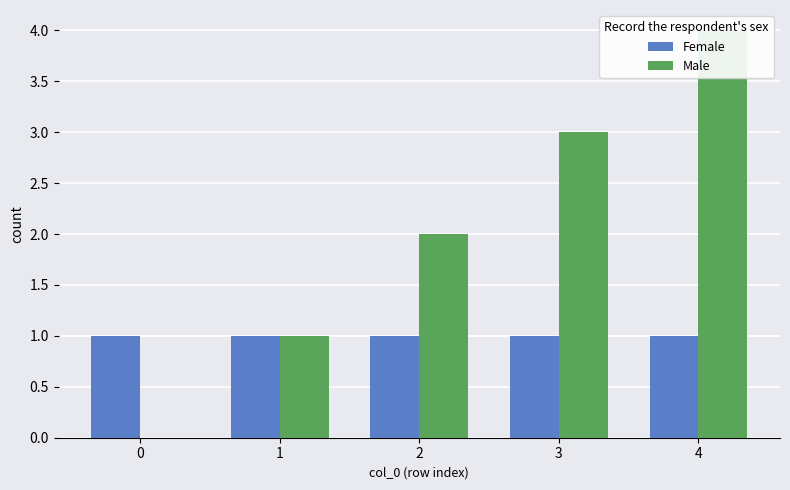

How many values in the Male series are below 2?

2